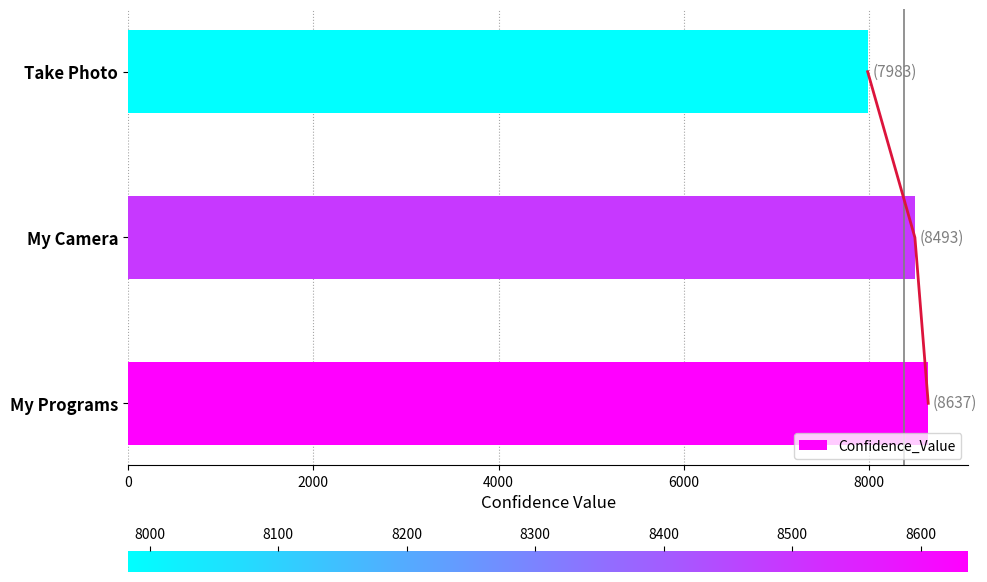

Is it true that Confidence_Value equals 8637 at My Programs?

True